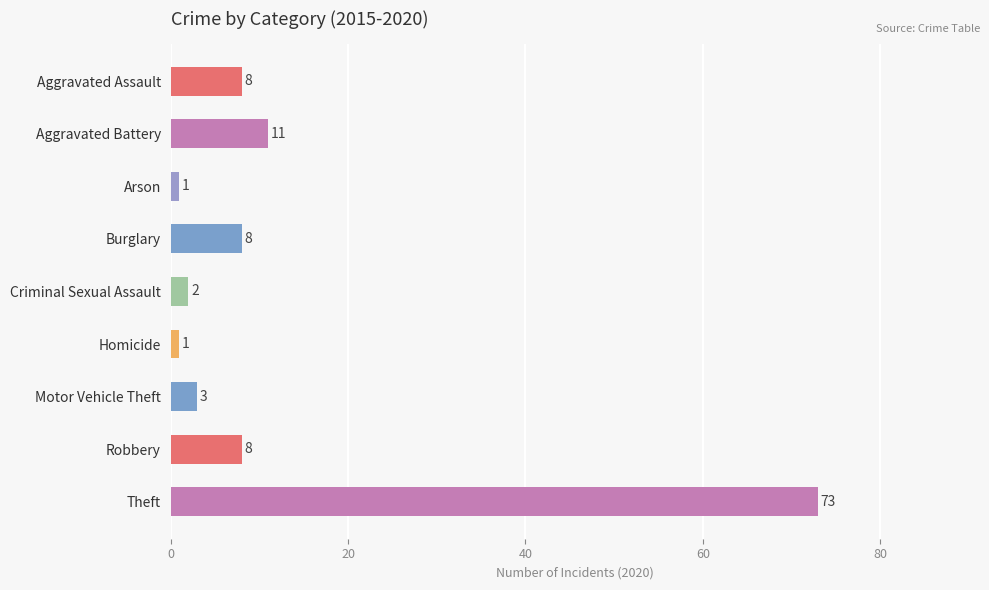

Which label corresponds to the largest value in the chart?

Theft